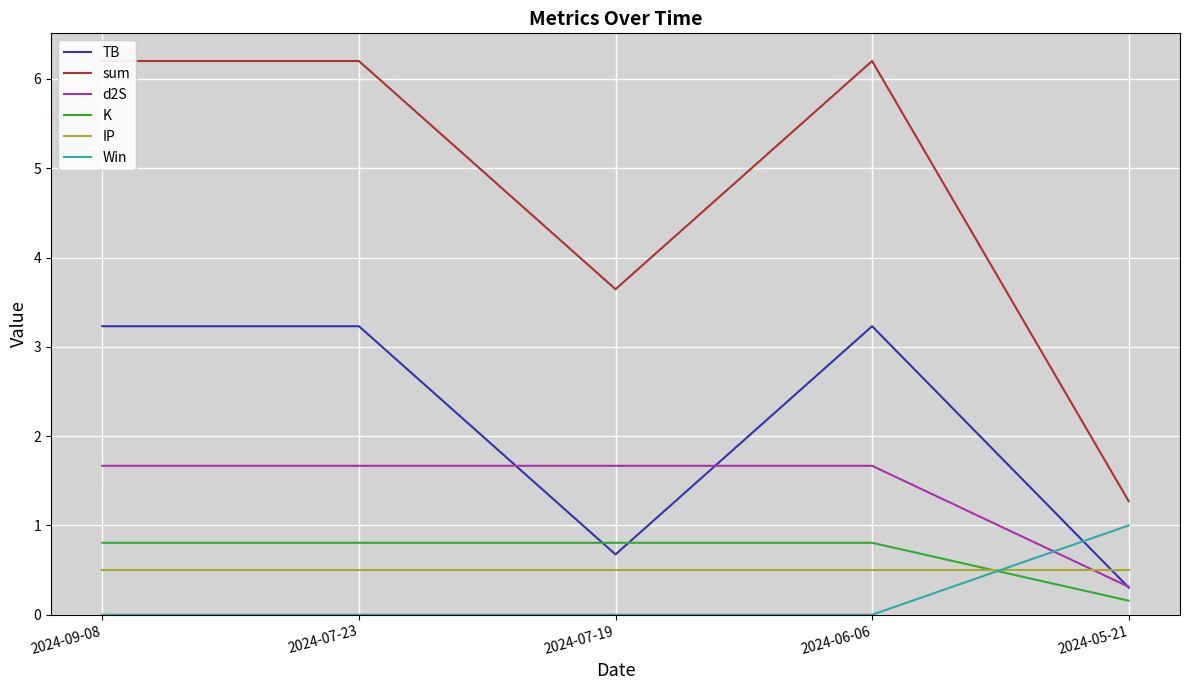

Is the value of TB at 2024-07-23 greater than the value of d2S at 2024-09-08?

Yes